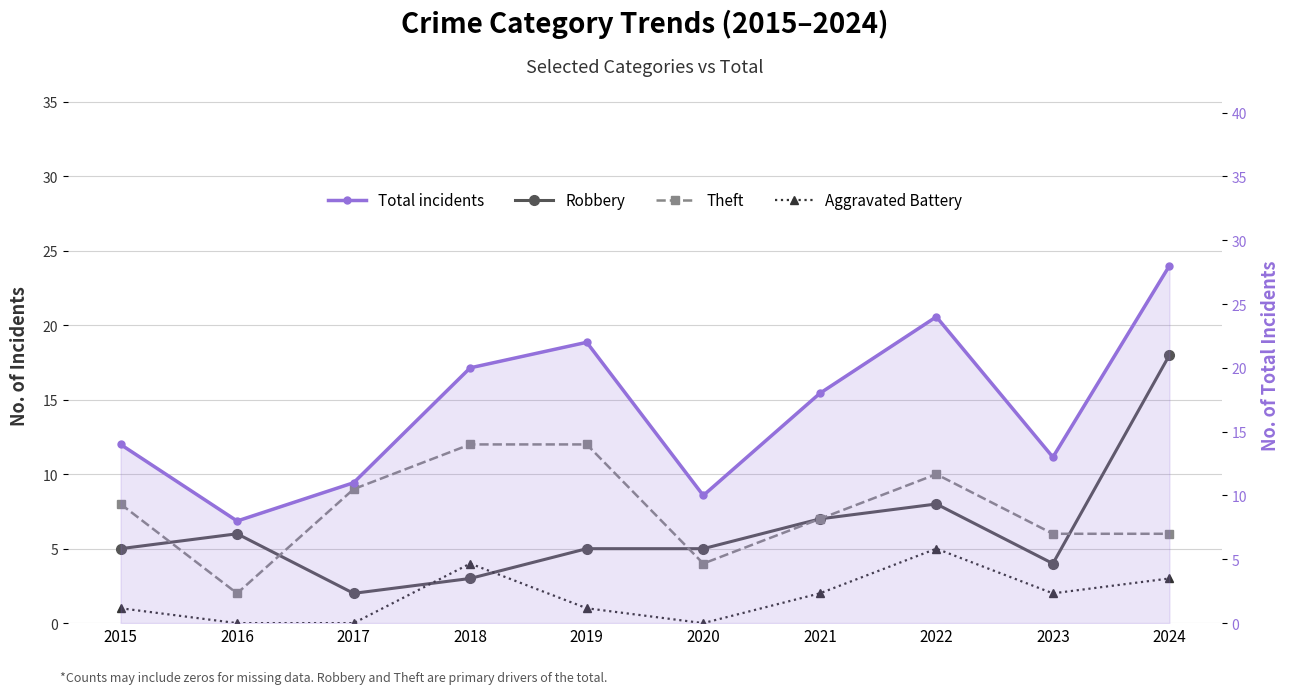

What is the difference between the maximum and minimum values in the Aggravated Battery series?

5